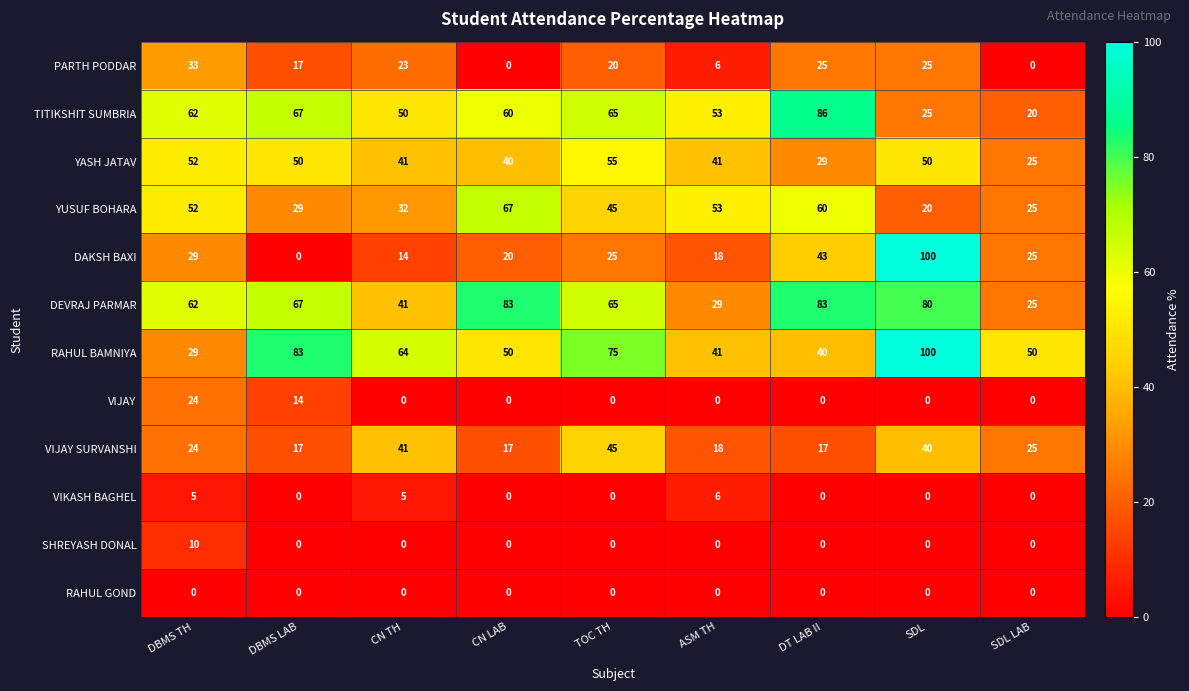

How many values in VIKASH BAGHEL are above zero?

3